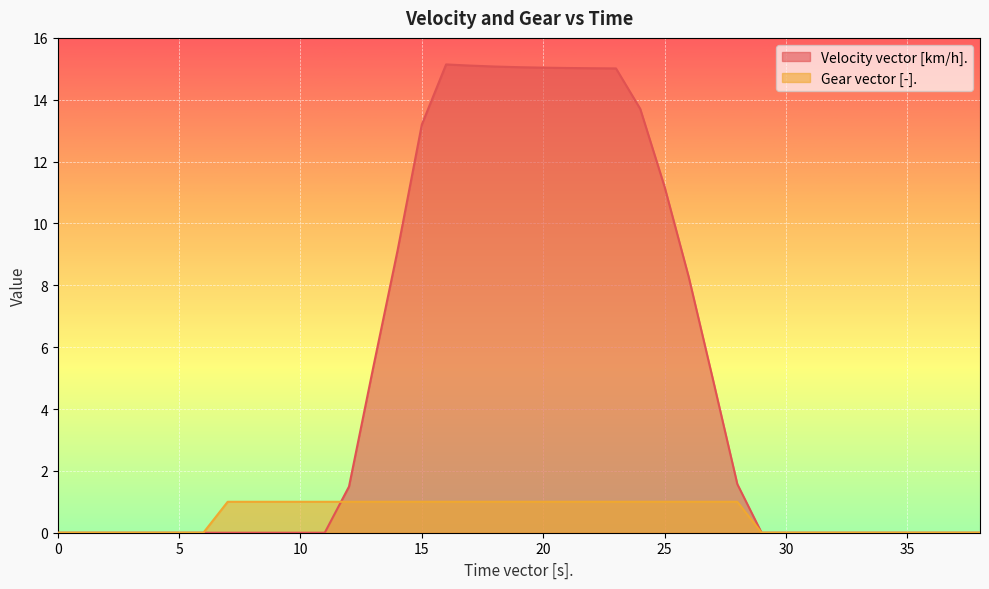

Which series has the largest total across all categories?

Velocity vector [km/h].